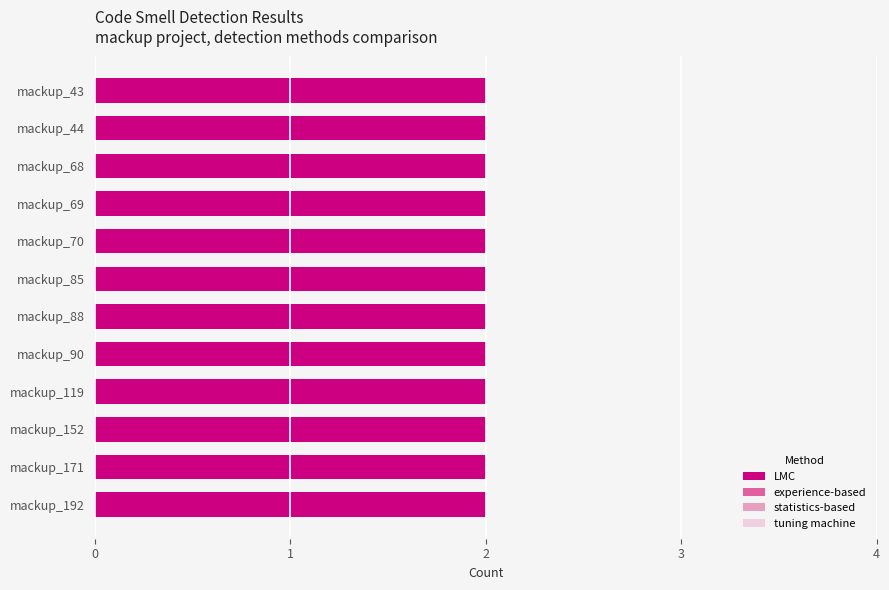

How many categories are shown in the chart?

12